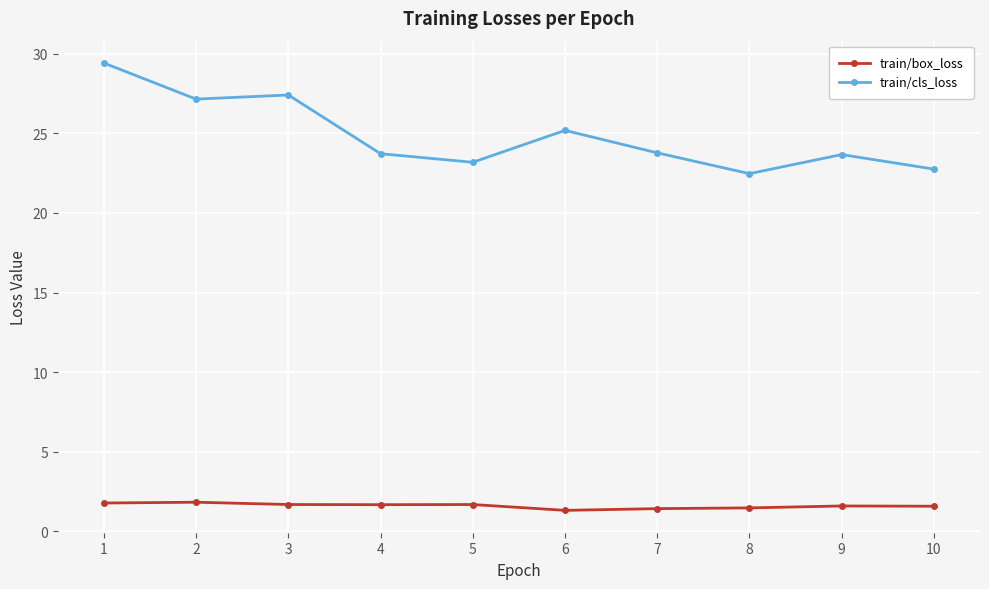

Count the number of data series in this chart.

2